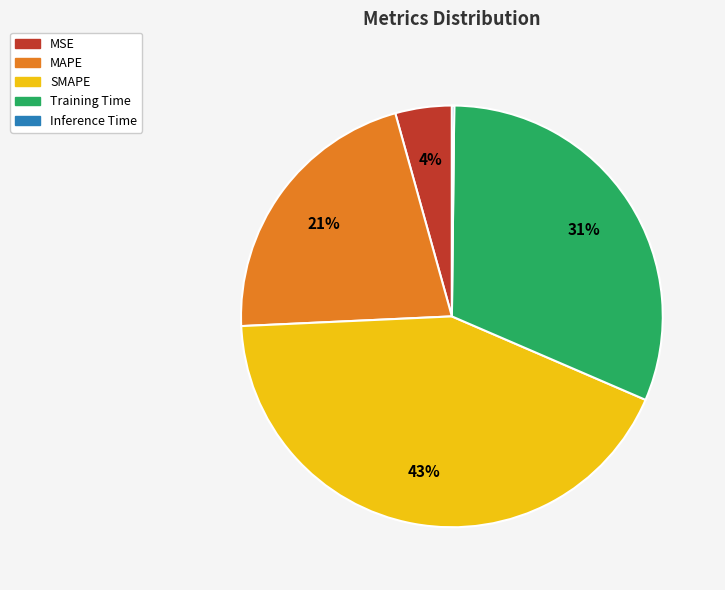

The MSE slice represents 15% of the pie. True or false?

False